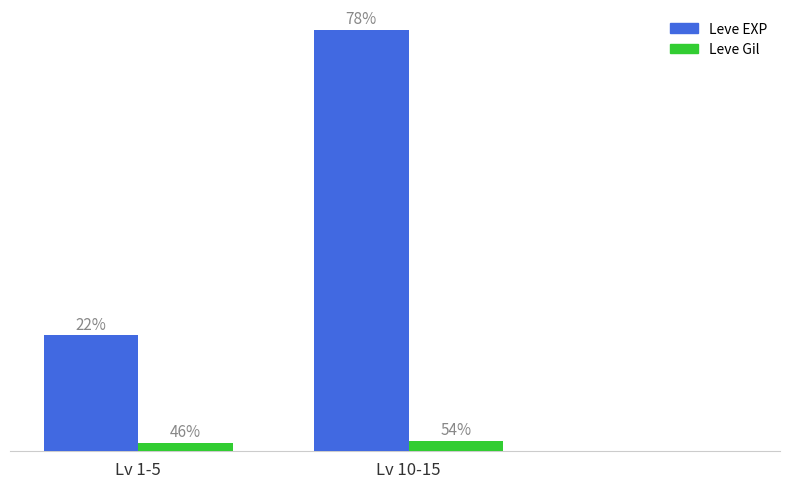

What are all the series names shown in the legend?

Leve EXP, Leve Gil